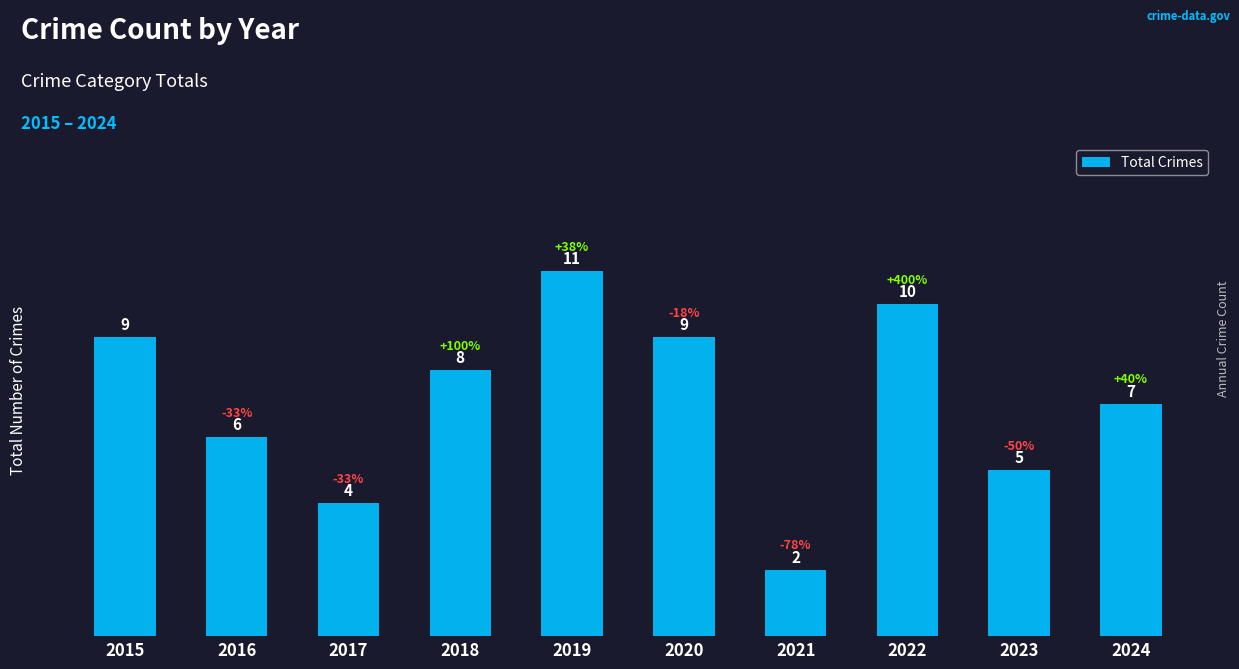

True or false: the data shows 10 at 2022.

True